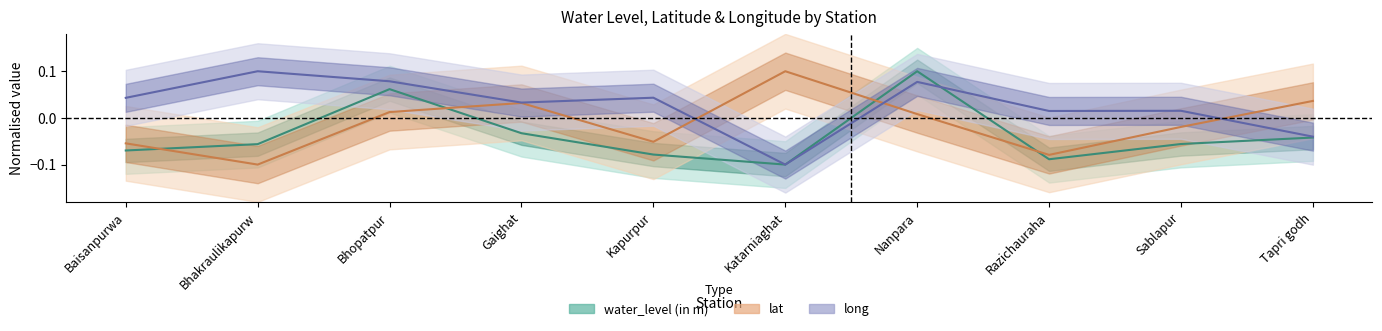

List the series in order of their overall mean, lowest first.

water_level (in m), lat, long